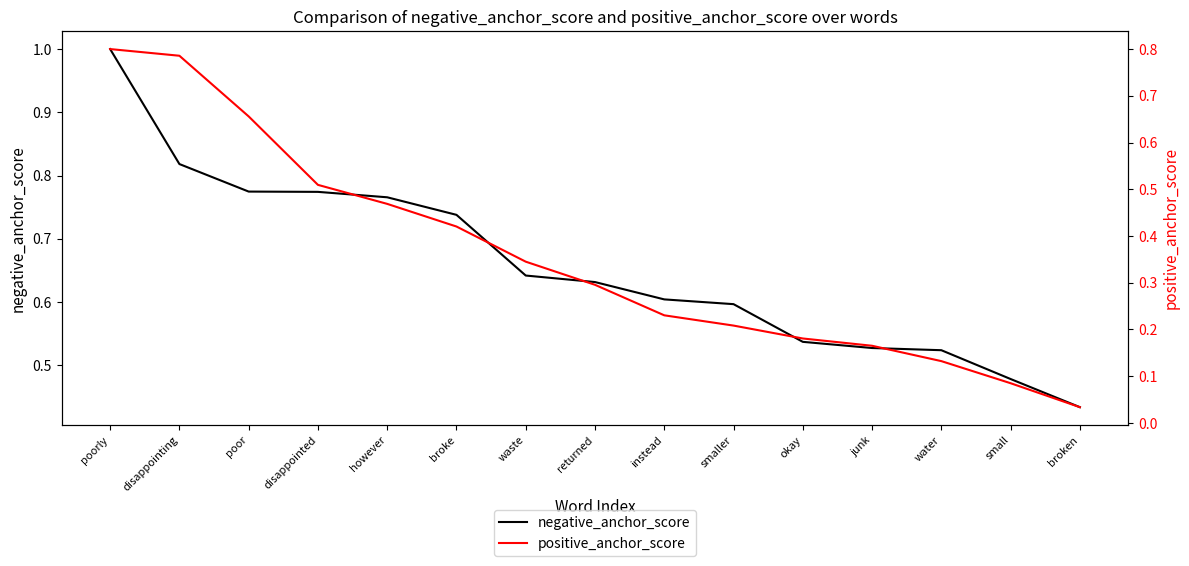

What is the value of the negative_anchor_score point at the 15th from the left?

0.4